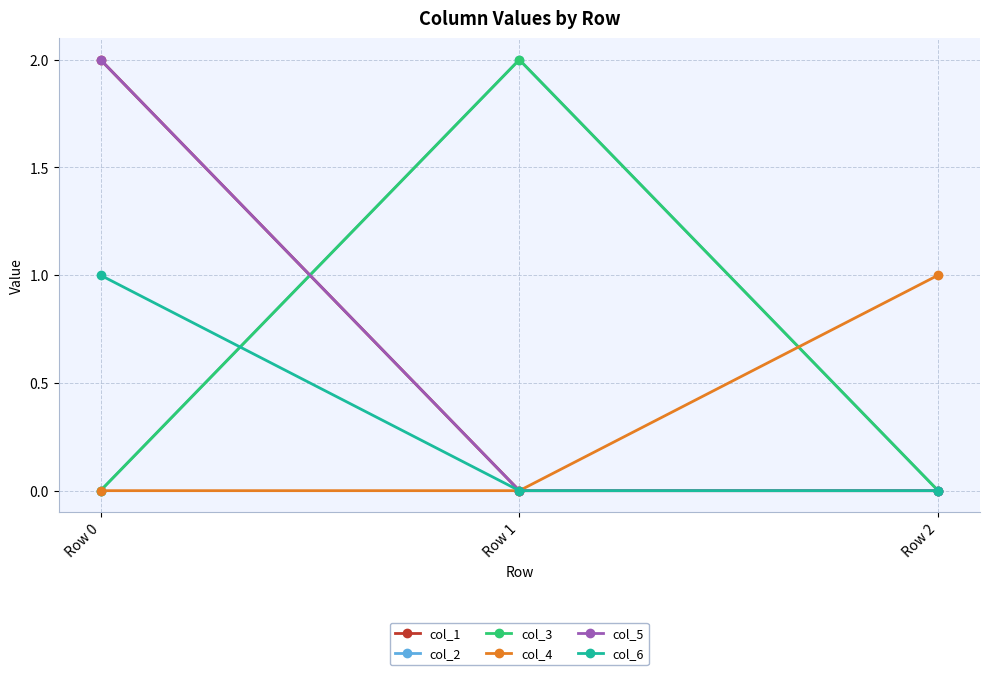

What is the difference between the highest and lowest values at Row 1?

2